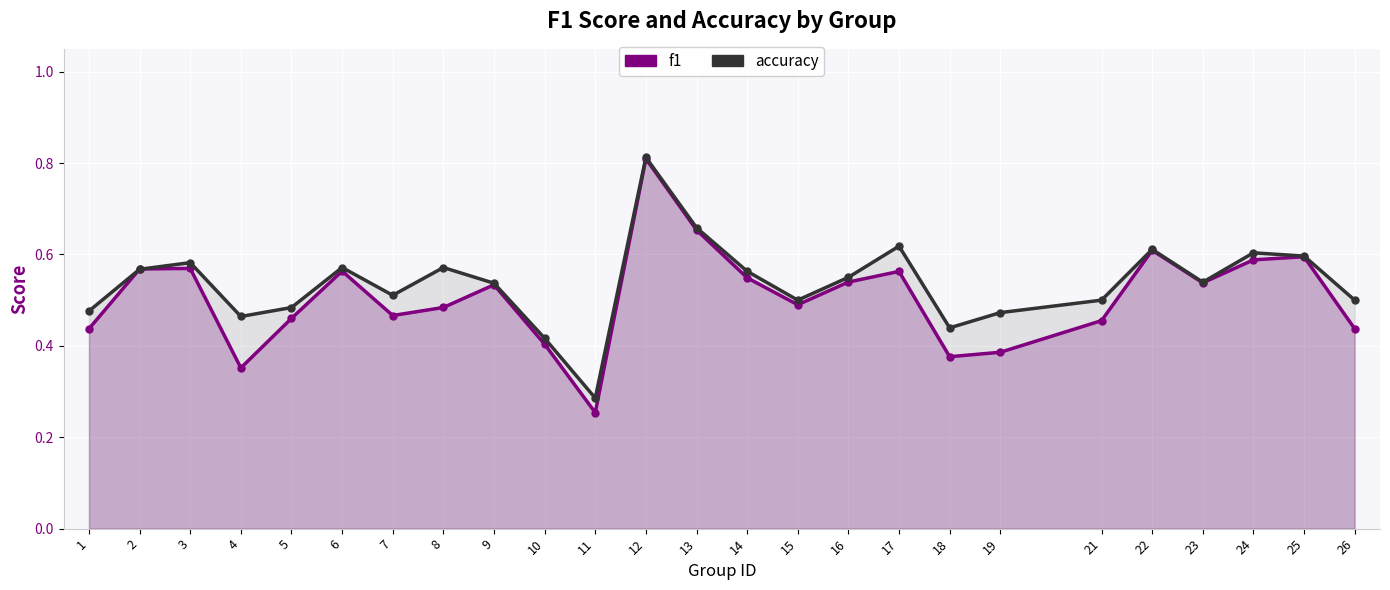

True or false: f1 has more than 2 points higher than both neighbors.

True